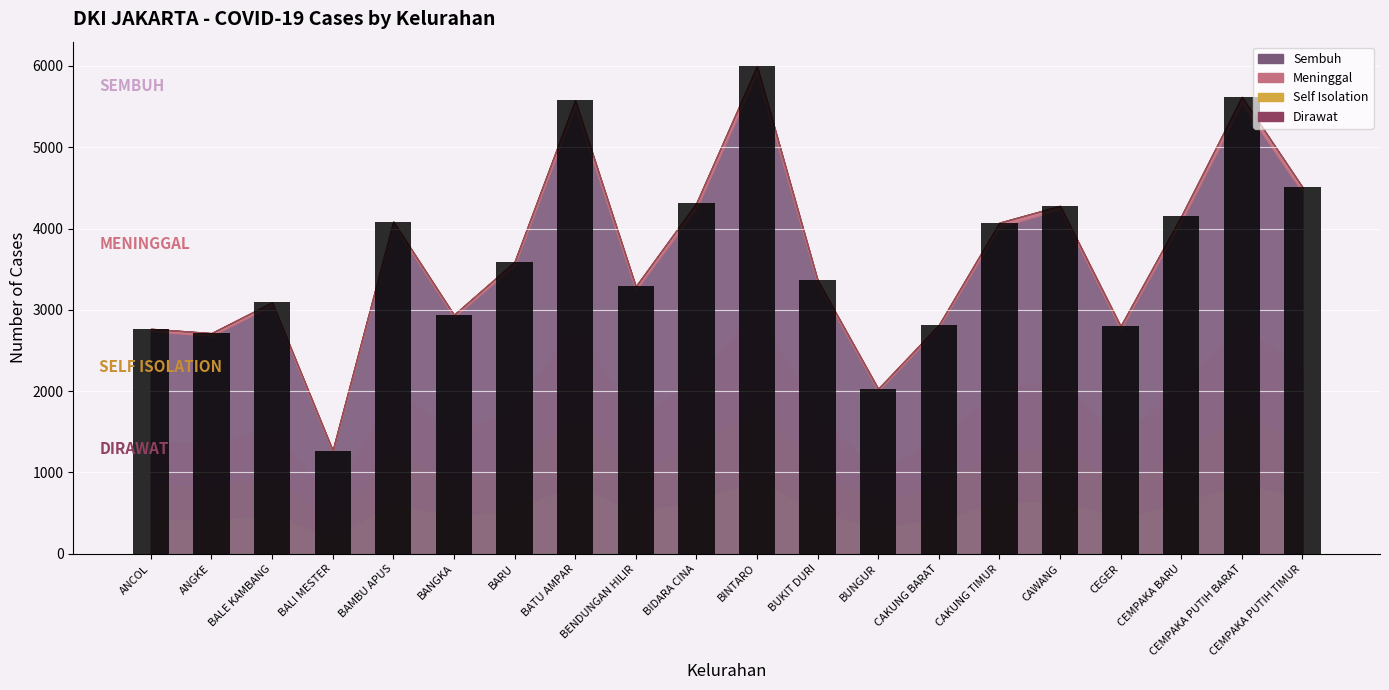

True or false: the data shows 1831 at BALI MESTER.

False